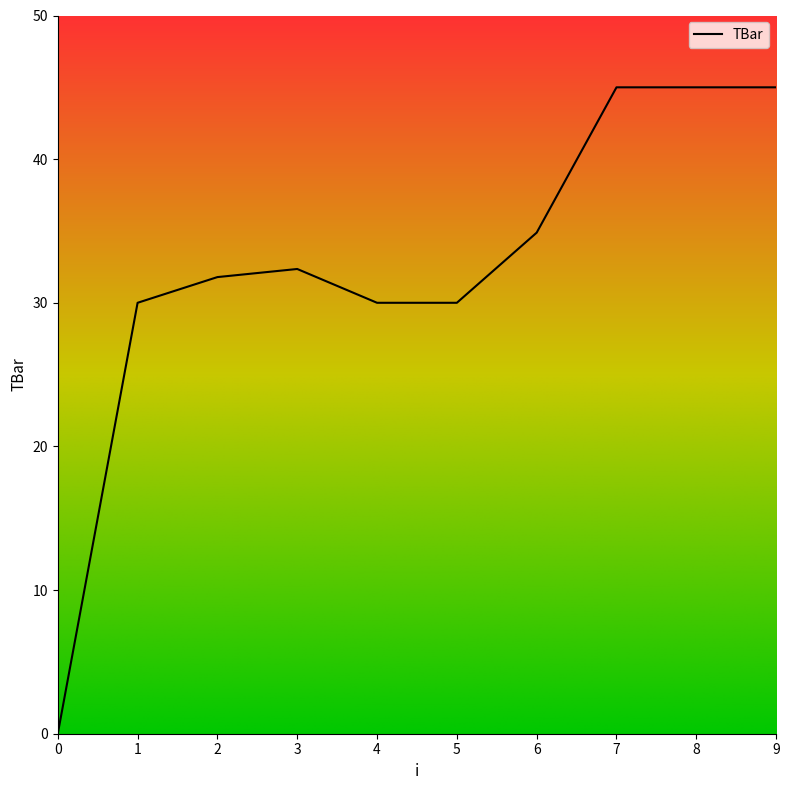

What is the approximate value at 2?

31.8